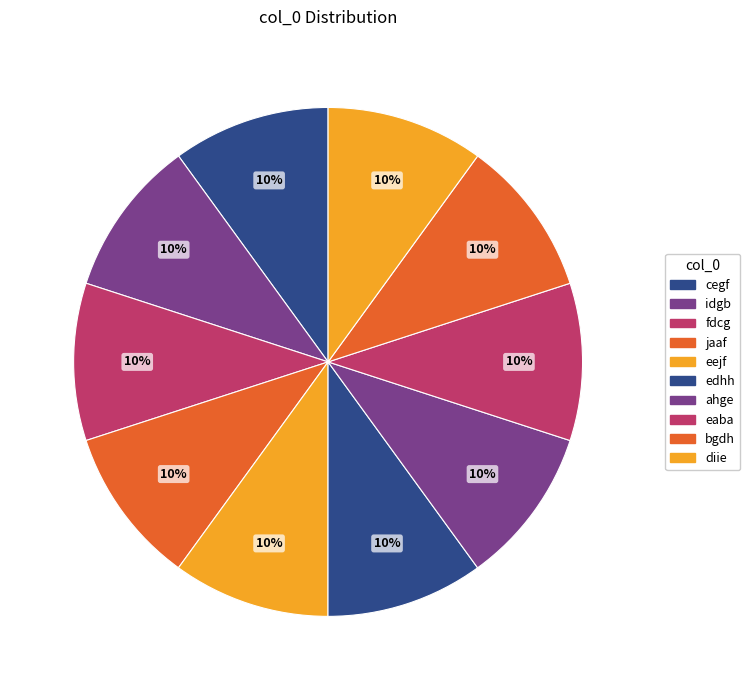

Which category has the smallest portion of the pie?

cegf